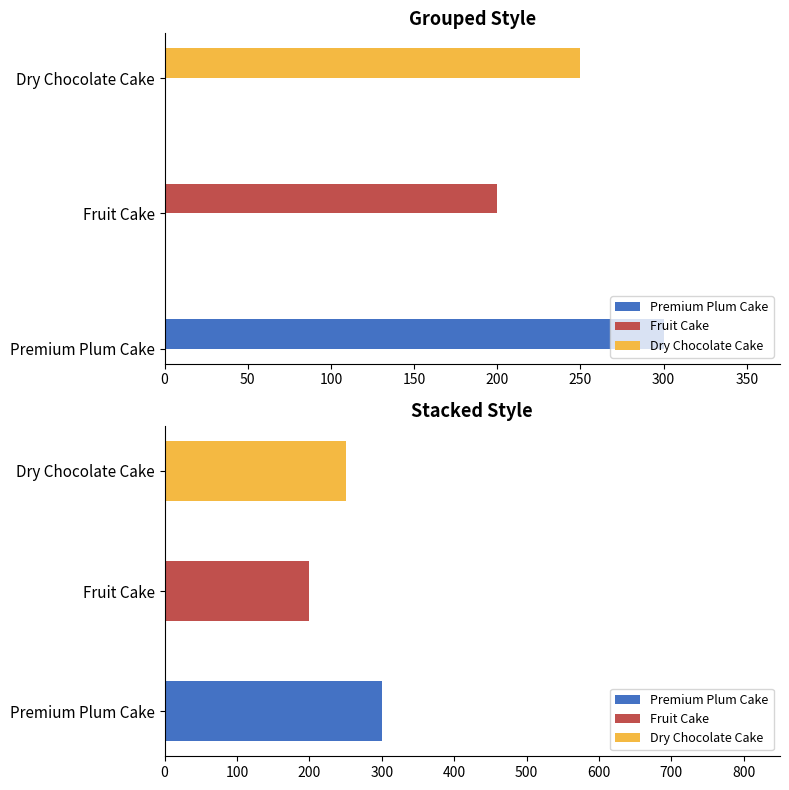

Reading right to left, list all the values displayed in this chart.

Premium Plum Cake: 0	0	300
Fruit Cake: 0	200	0
Dry Chocolate Cake: 250	0	0